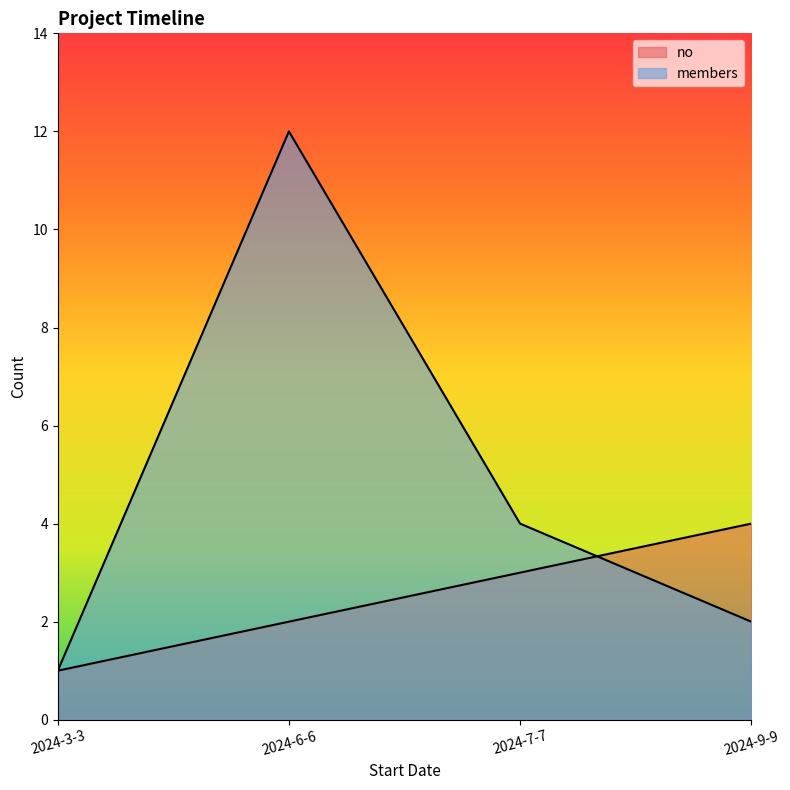

How many data points in members are less than 4?

2